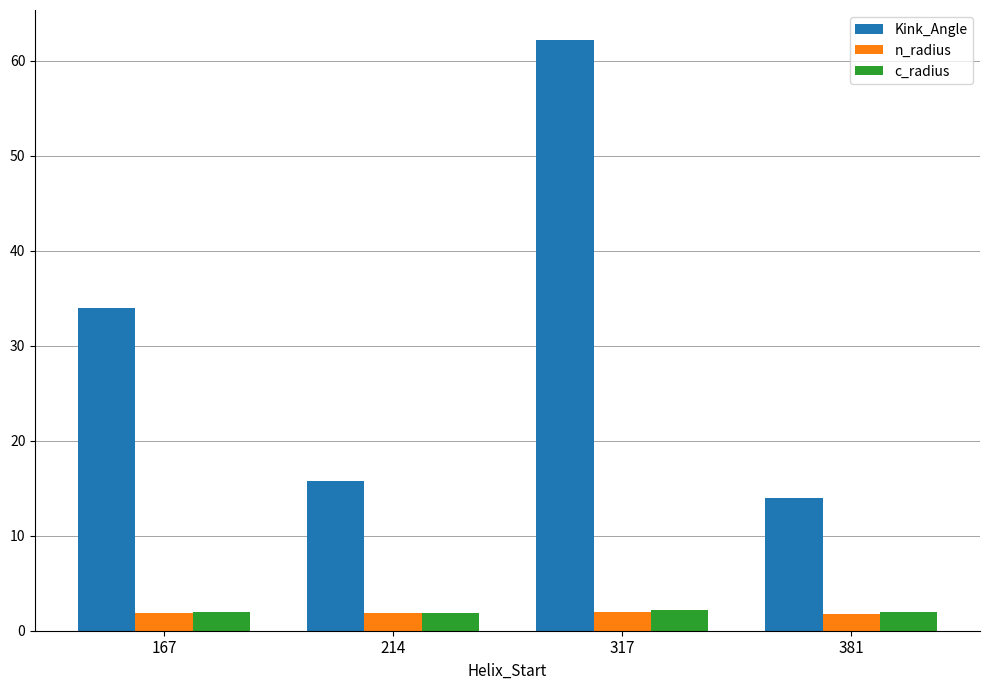

What is the approximate value of c_radius at 214?

1.9